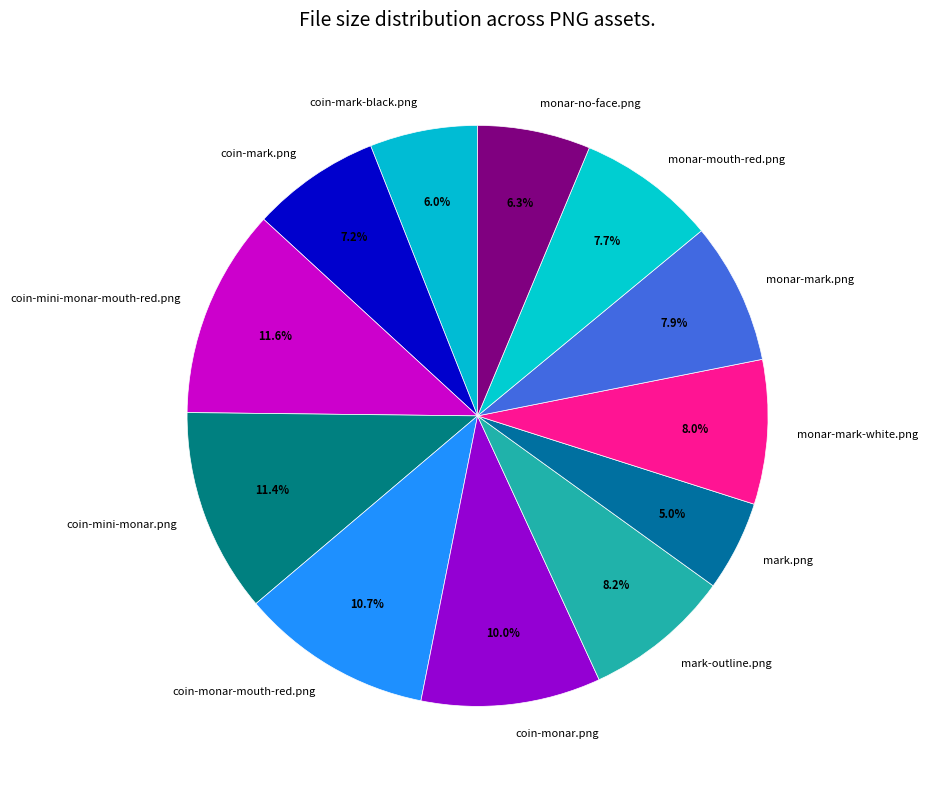

Which has a higher value, coin-mark-black.png or mark.png?

coin-mark-black.png